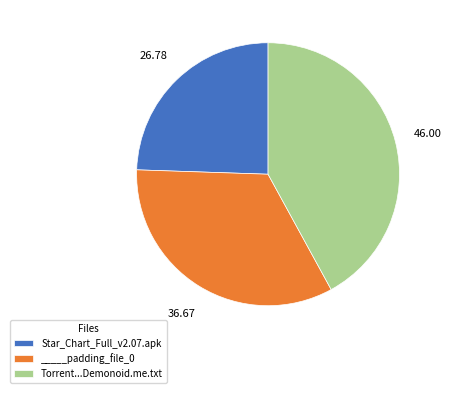

Which slice is the largest?

Torrent...Demonoid.me.txt